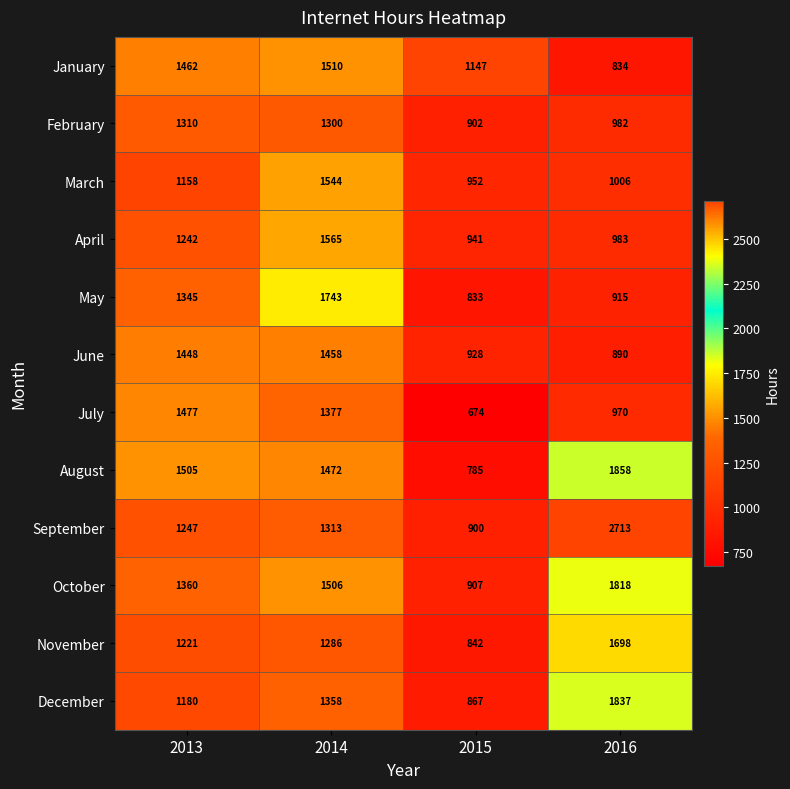

What is the sum of all August values?

5620